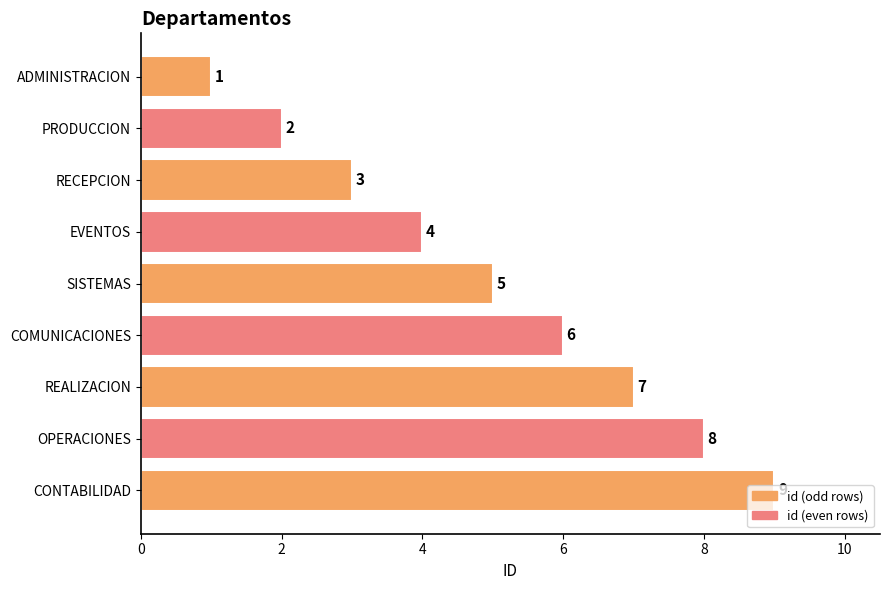

What is the ratio of the value at COMUNICACIONES to the value at ADMINISTRACION?

6.0